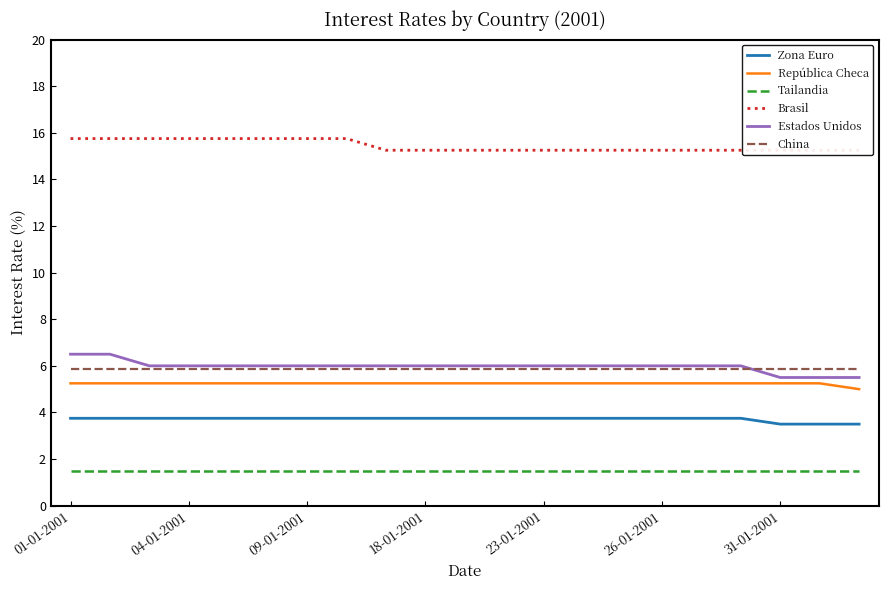

Does the chart have visible grid lines?

No